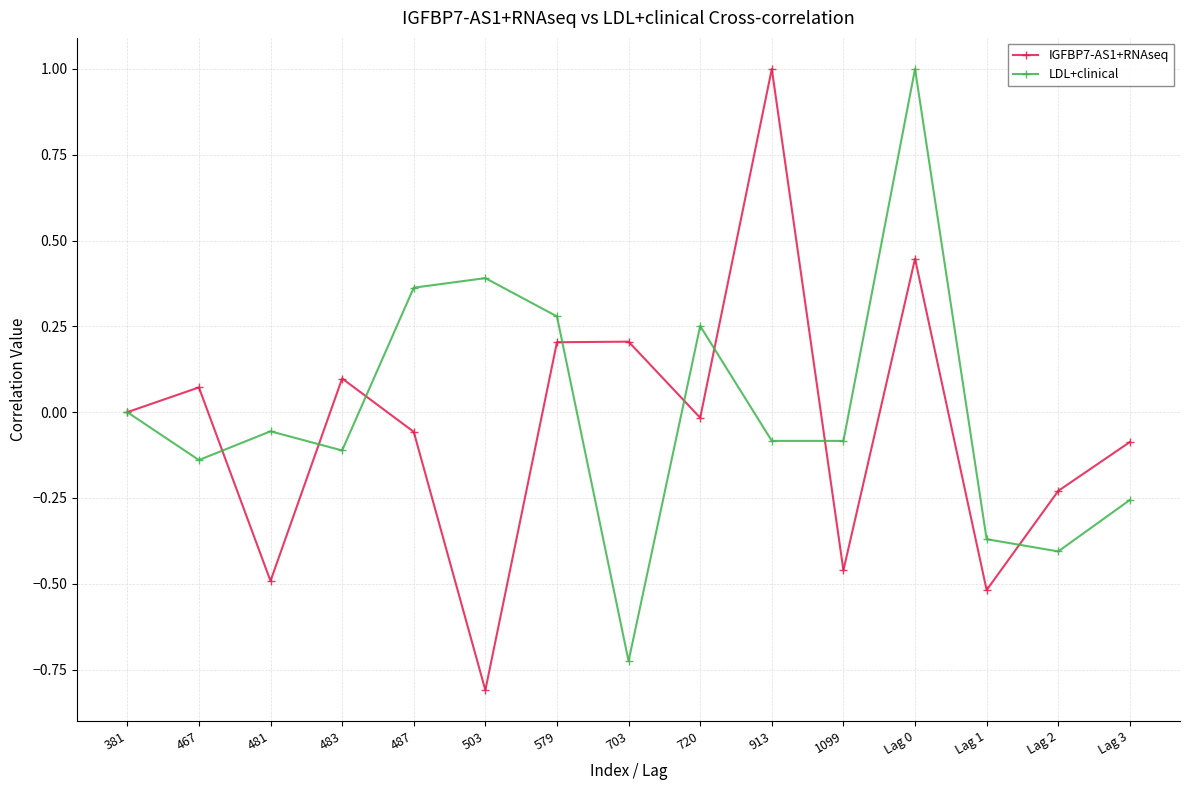

What is the minimum value shown in the chart?

-0.8